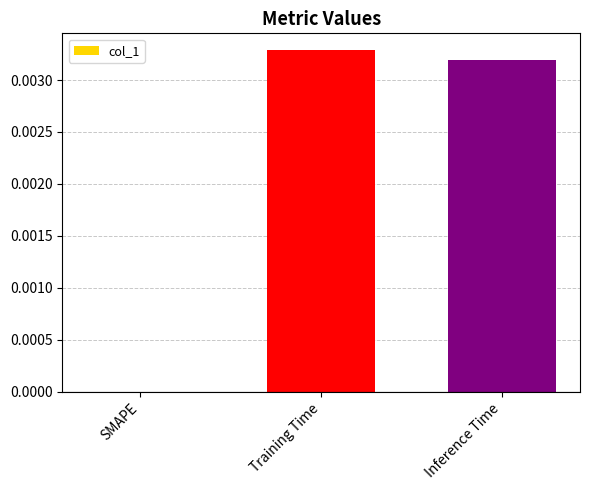

Which category has the highest value across all series?

Training Time